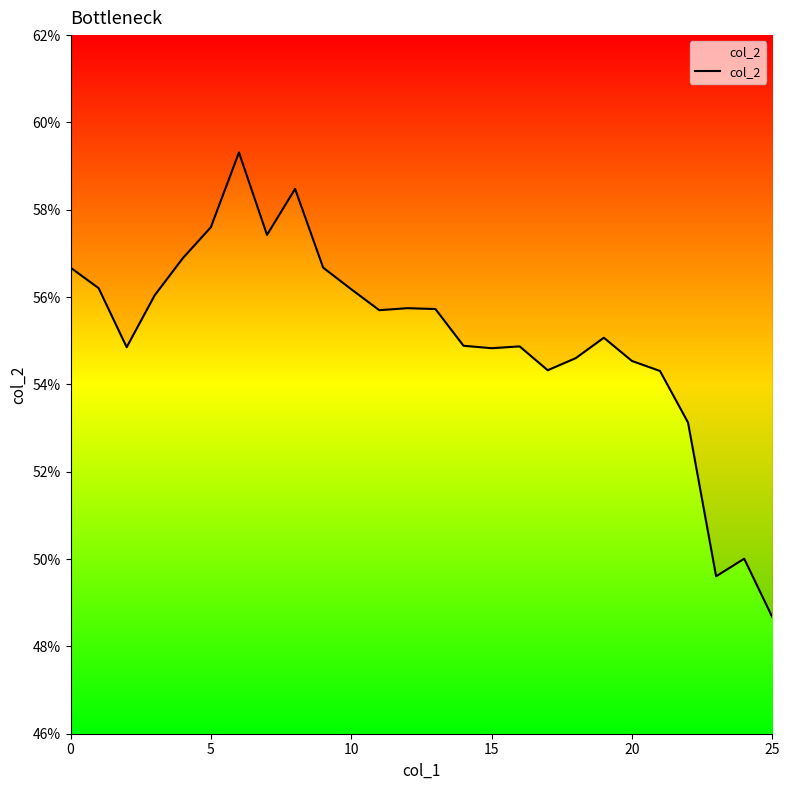

What value does the data have at 9?

0.6